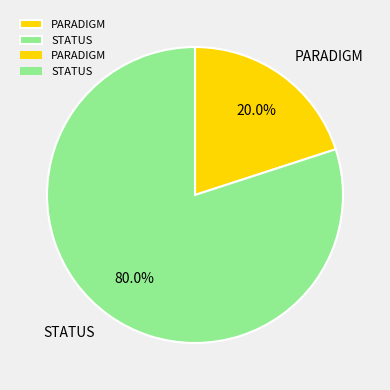

Rank the categories by value from highest to lowest.

STATUS, PARADIGM